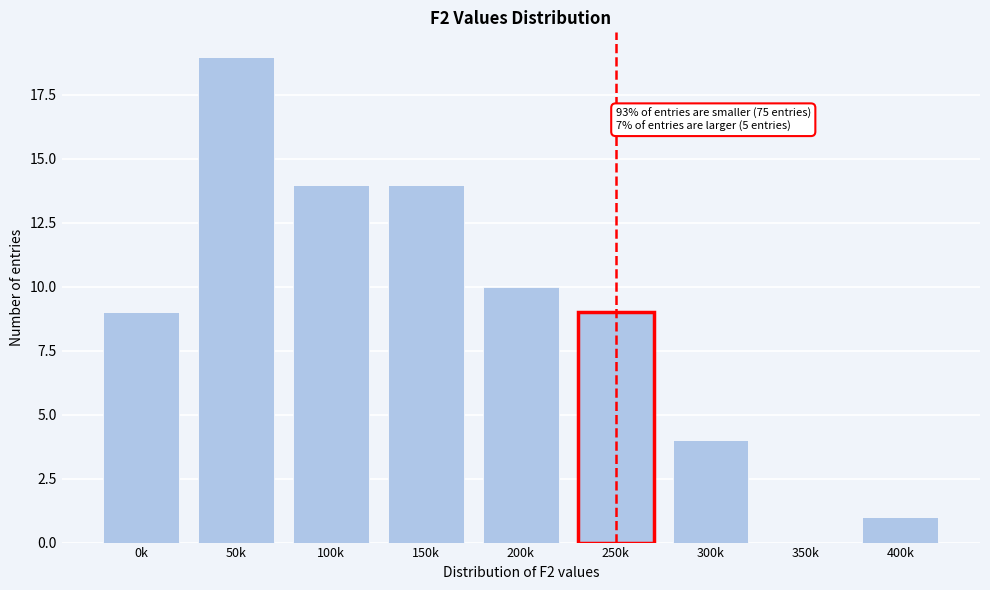

Reading left to right, list all the values displayed in this chart.

0k=9	50k=19	100k=14	150k=14	200k=10	250k=9	300k=4	350k=0	400k=1